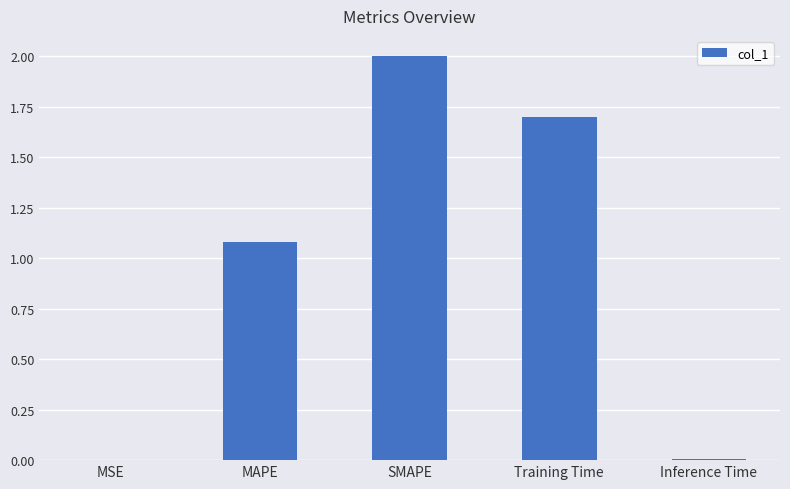

The value at Training Time is 1.7. True or false?

True